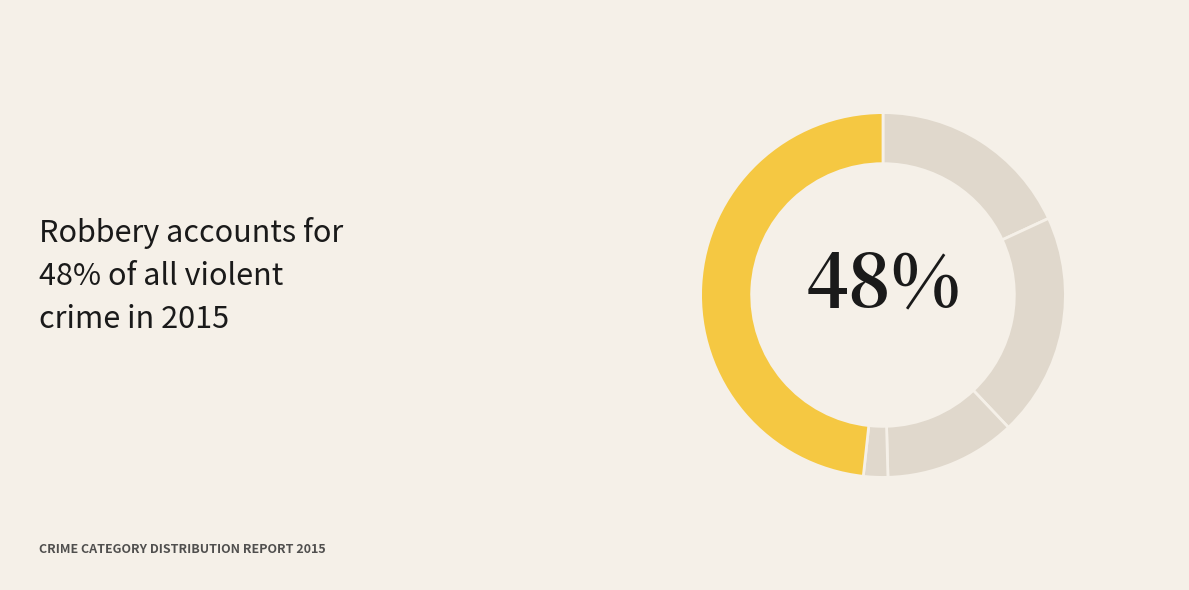

Count the number of slices in the pie.

5